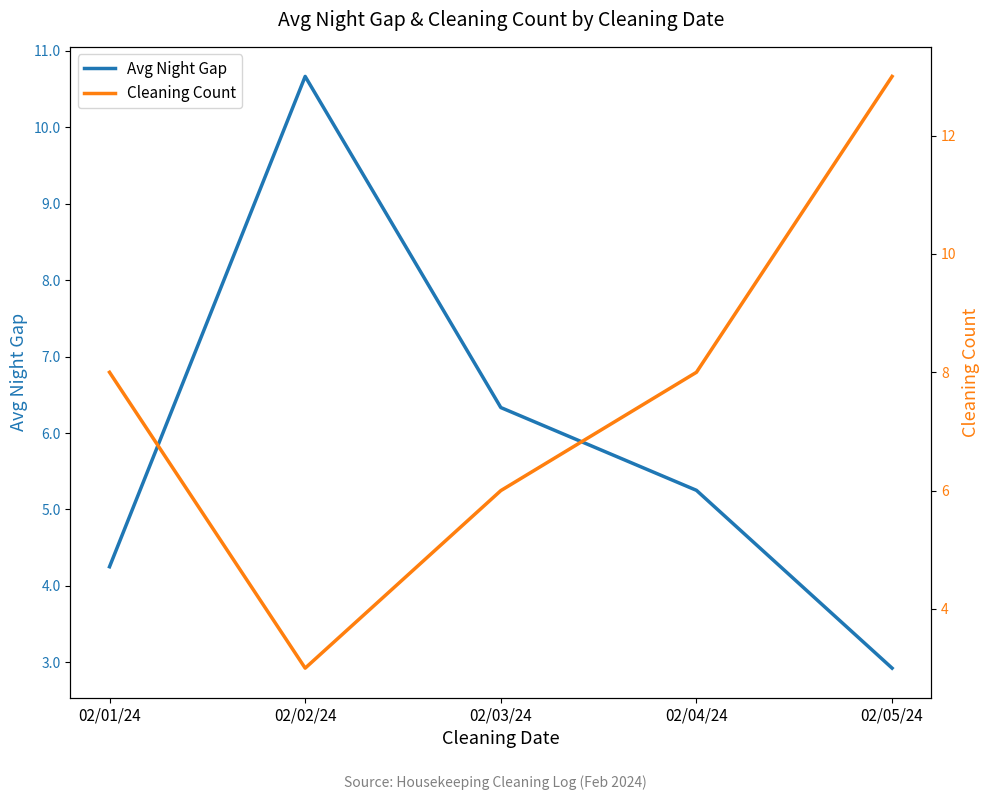

List the series in order of their peak value, lowest first.

Avg Night Gap, Cleaning Count